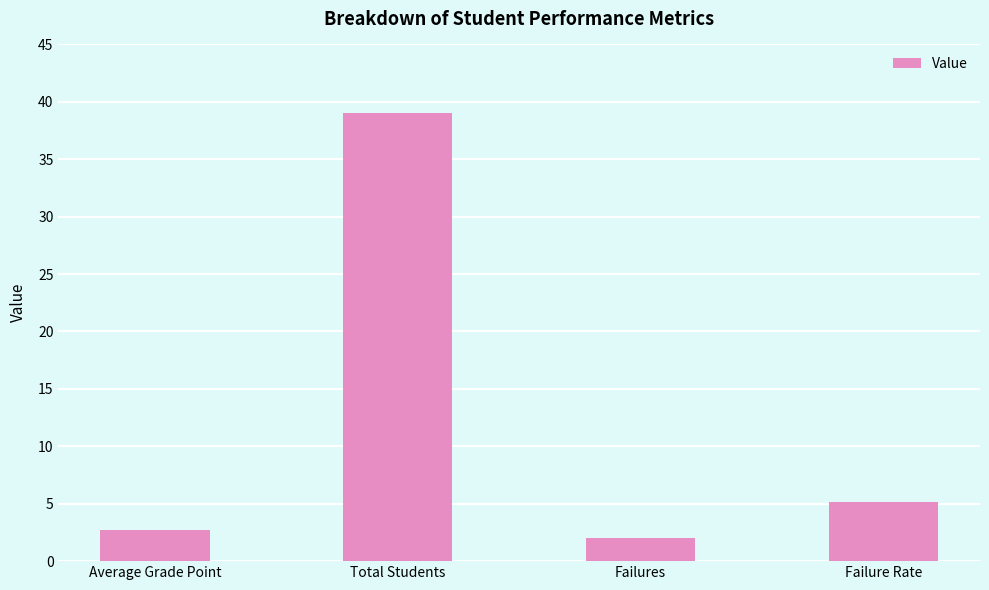

What is the average value?

12.2